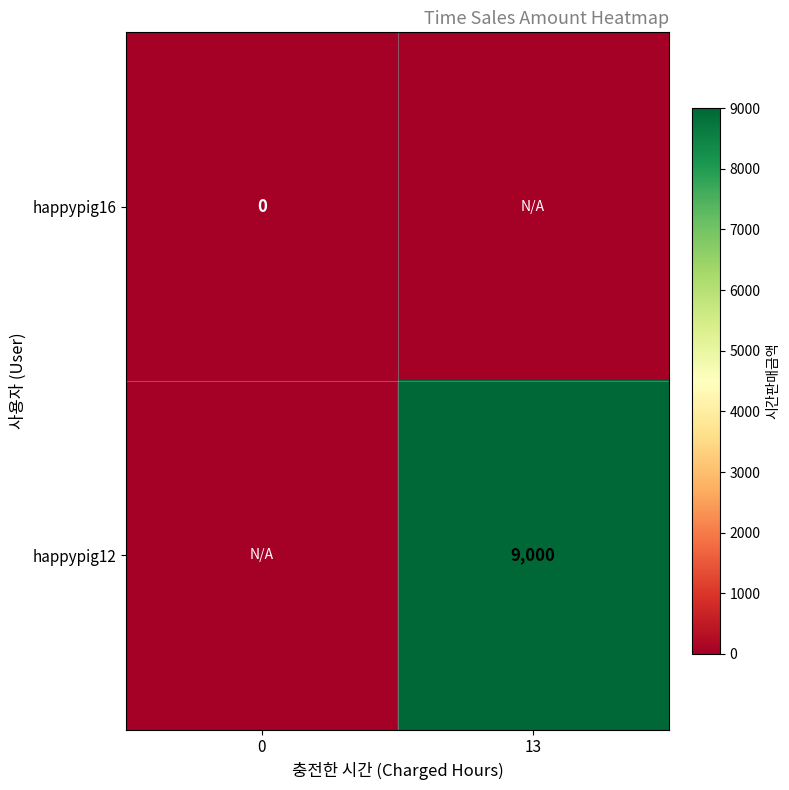

Is it true that happypig12 equals 9000 at 13?

True